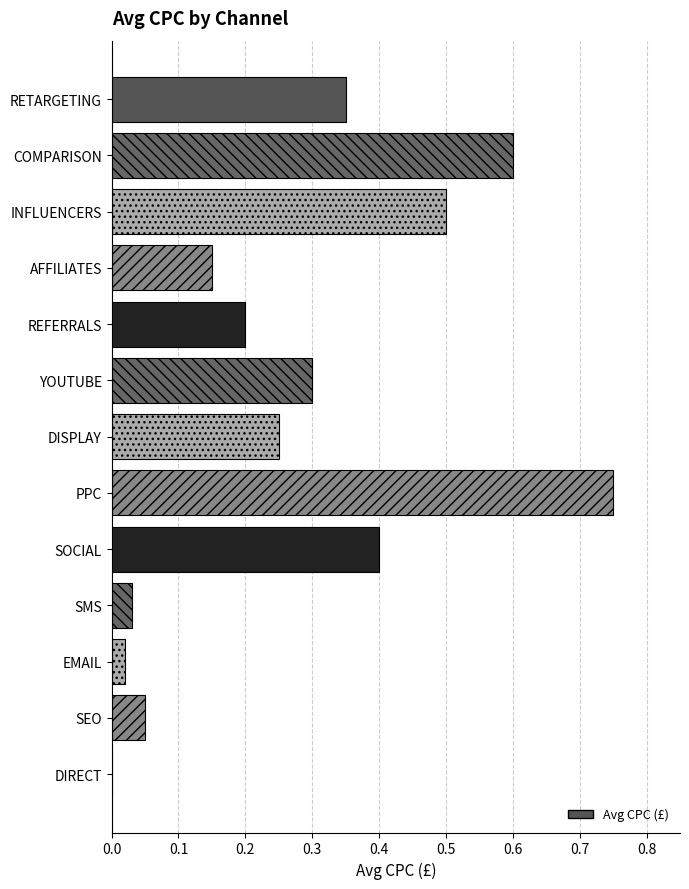

What is the sum of all values?

3.6